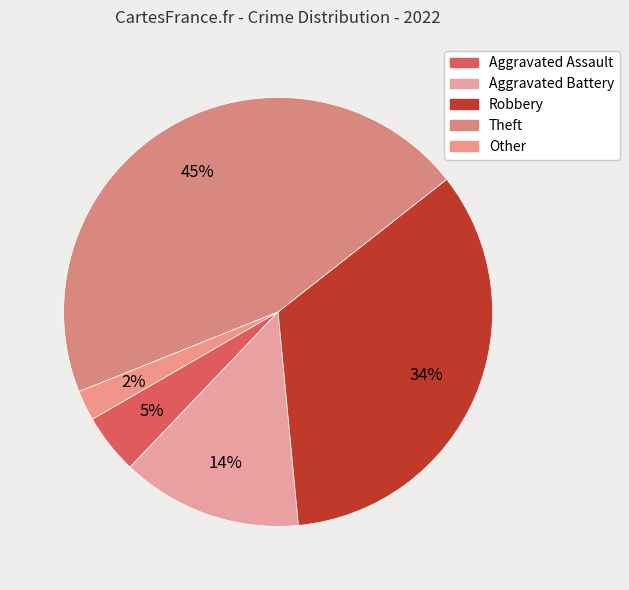

Is there a majority slice in this chart?

No